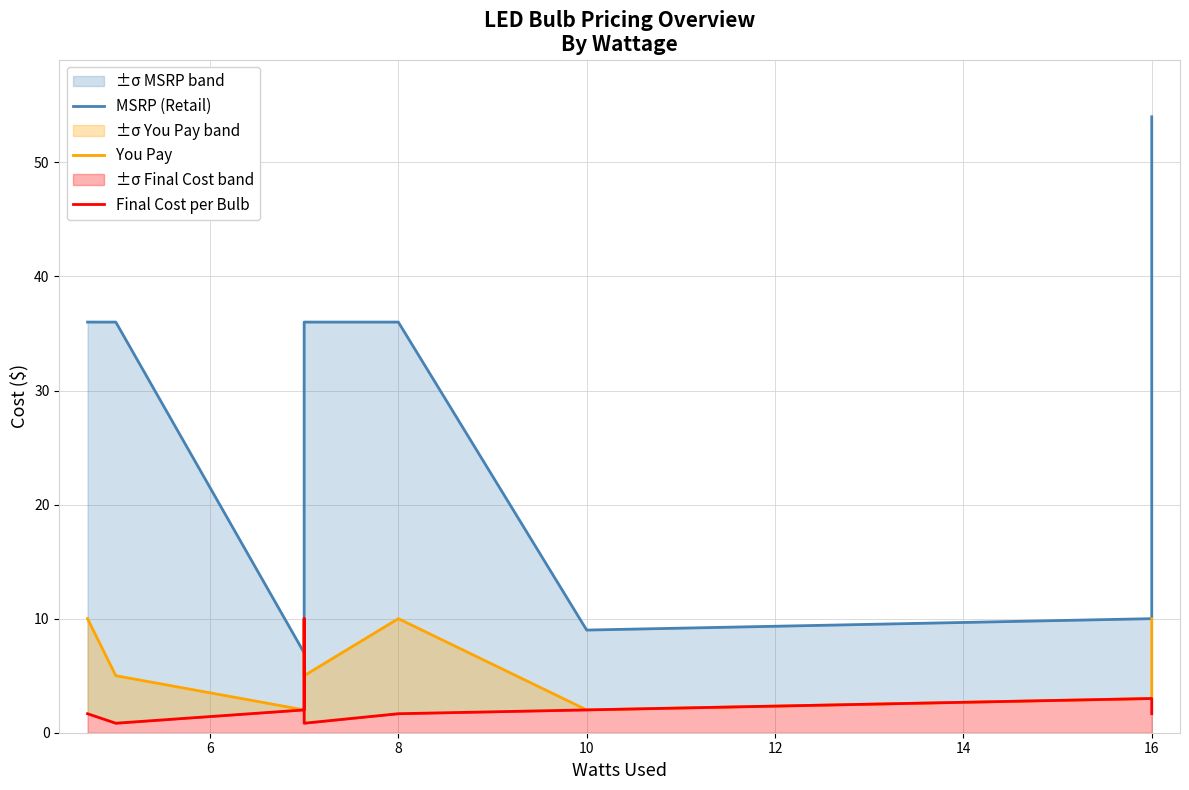

Is the value of You Pay at 8 greater than the value of Final Cost per Bulb at 6?

Yes